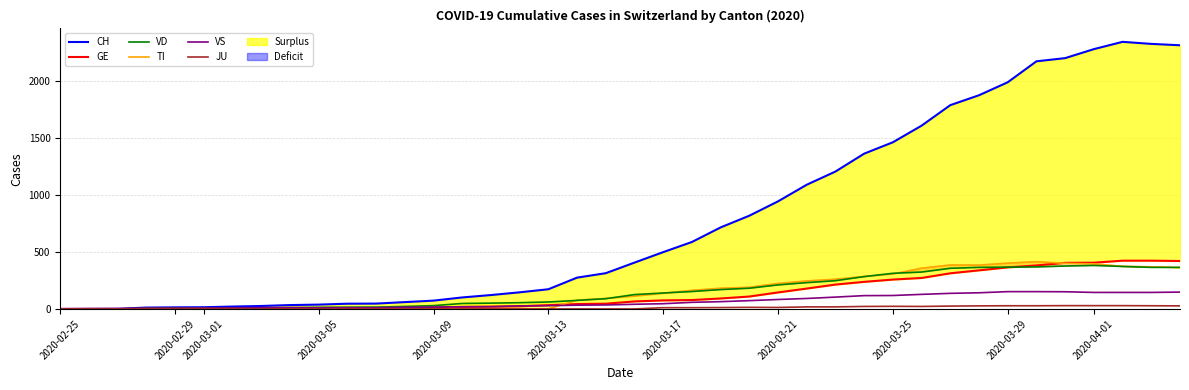

What is the difference between the maximum and second lowest values in the TI series?

415